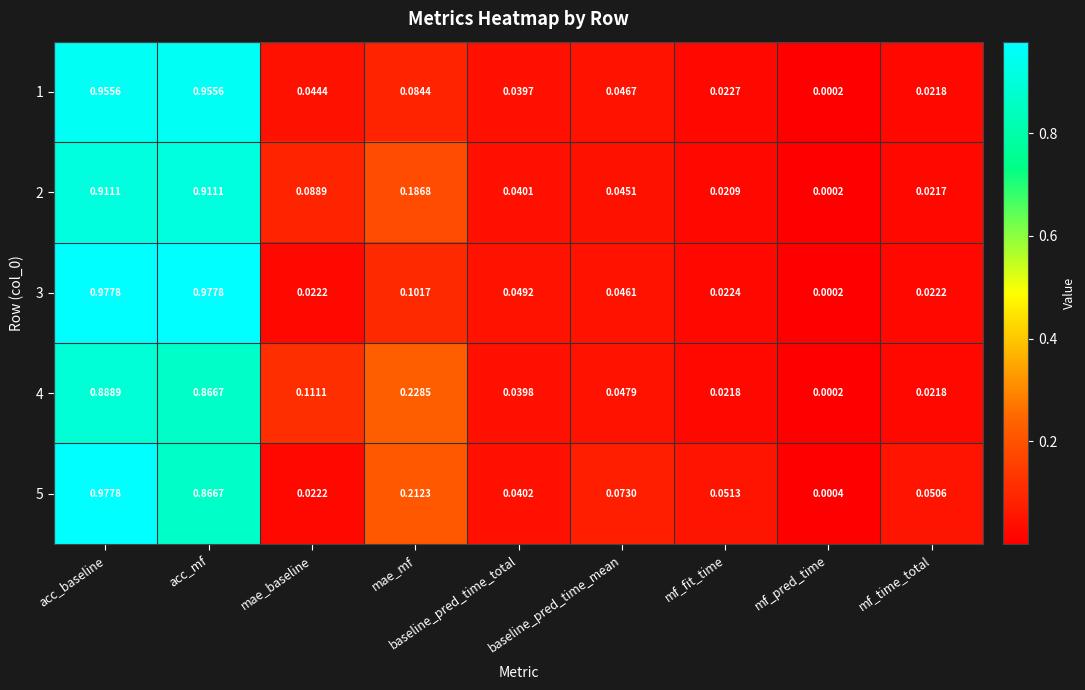

Which category has the lowest value in the 3 series?

mf_pred_time